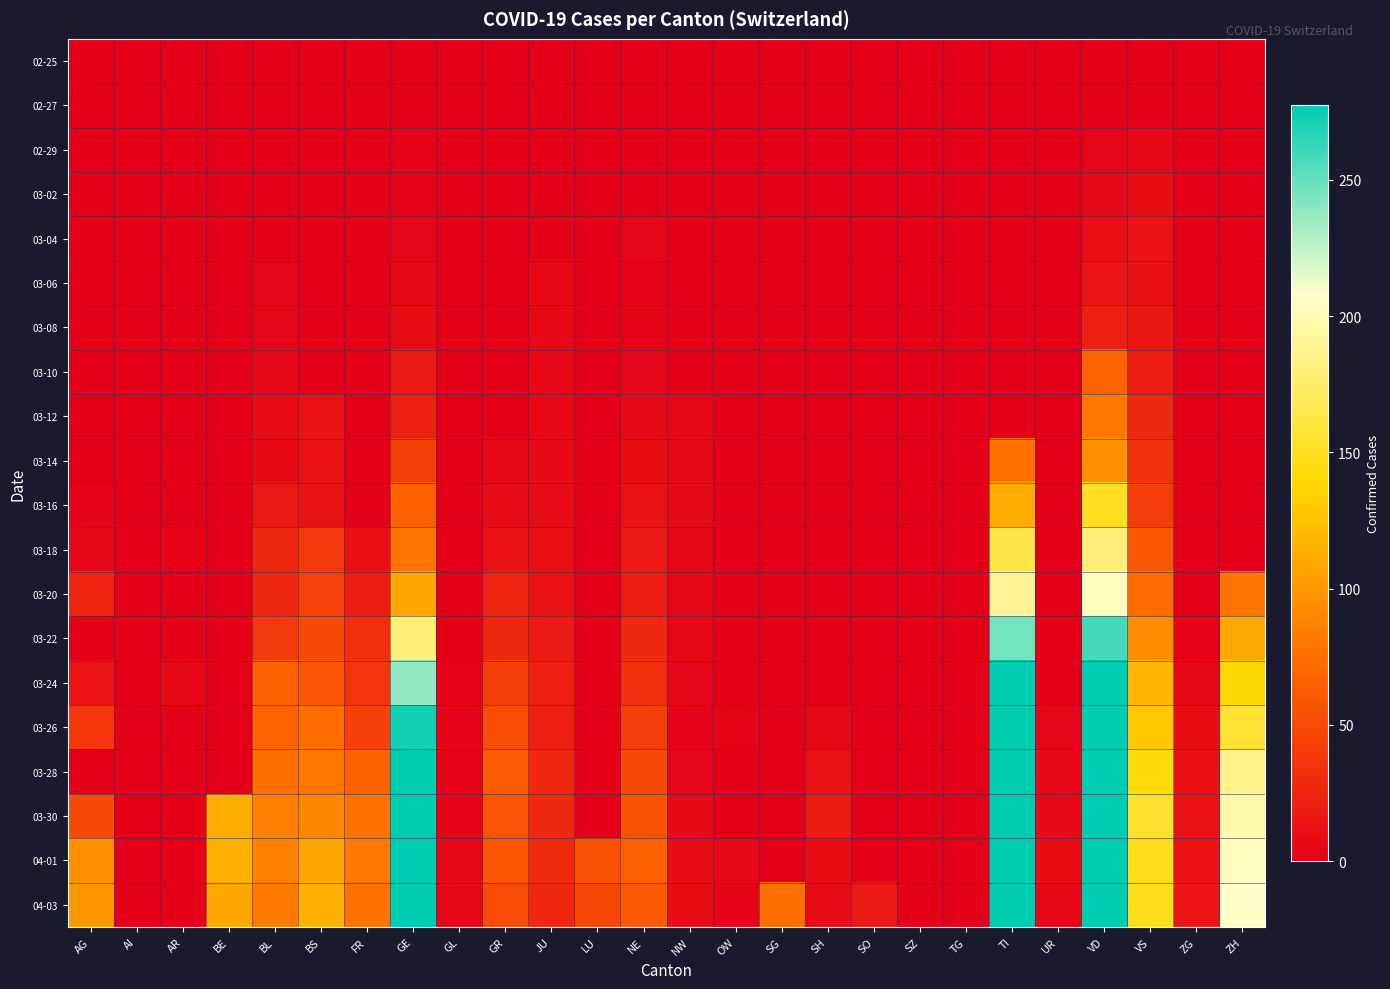

Rank the series at AG from lowest to highest value.

02-25, 02-27, 02-29, 03-02, 03-04, 03-06, 03-08, 03-10, 03-14, 03-22, 03-28, 03-12, 03-16, 03-18, 03-24, 03-20, 03-26, 03-30, 04-01, 04-03